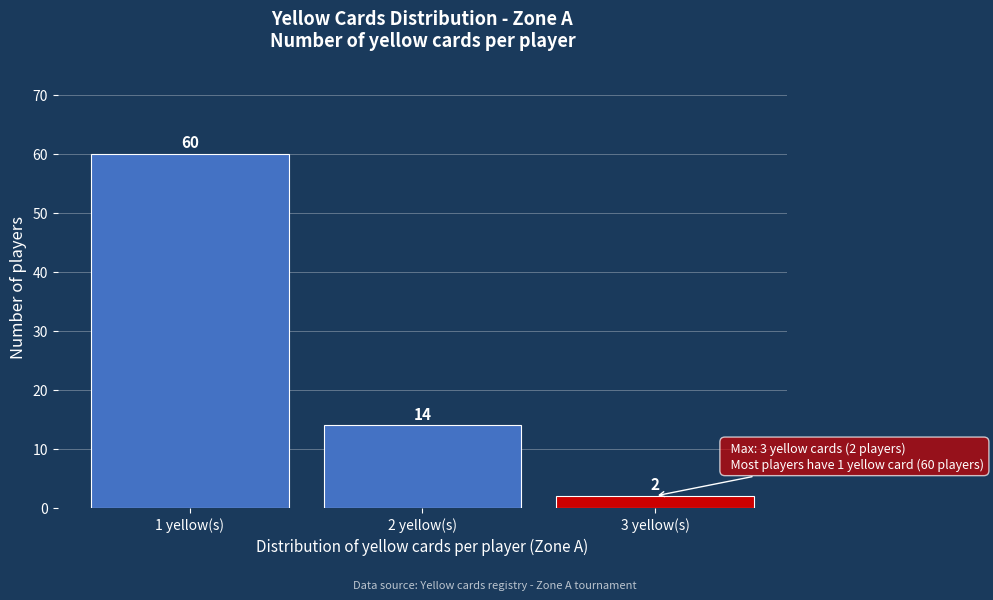

Reading left to right, list every bar in this chart as the range it spans on the x-axis followed by its height.

0.5 to 1.5: 60
1.5 to 2.5: 14
2.5 to 3.5: 2